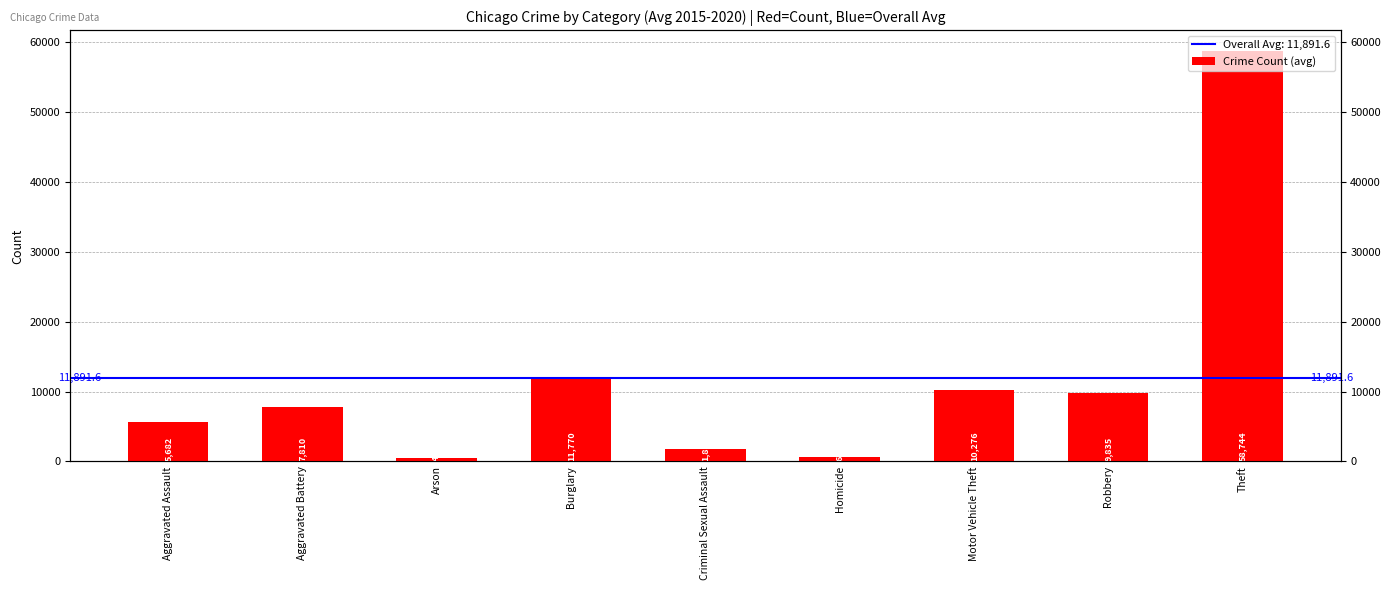

The value at Burglary is 11769.5. True or false?

True